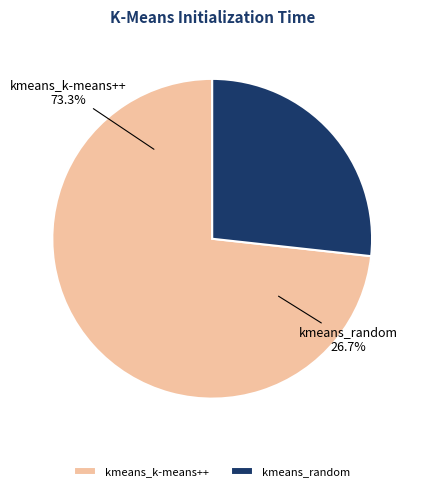

Is there any slice that represents more than half of the pie?

Yes